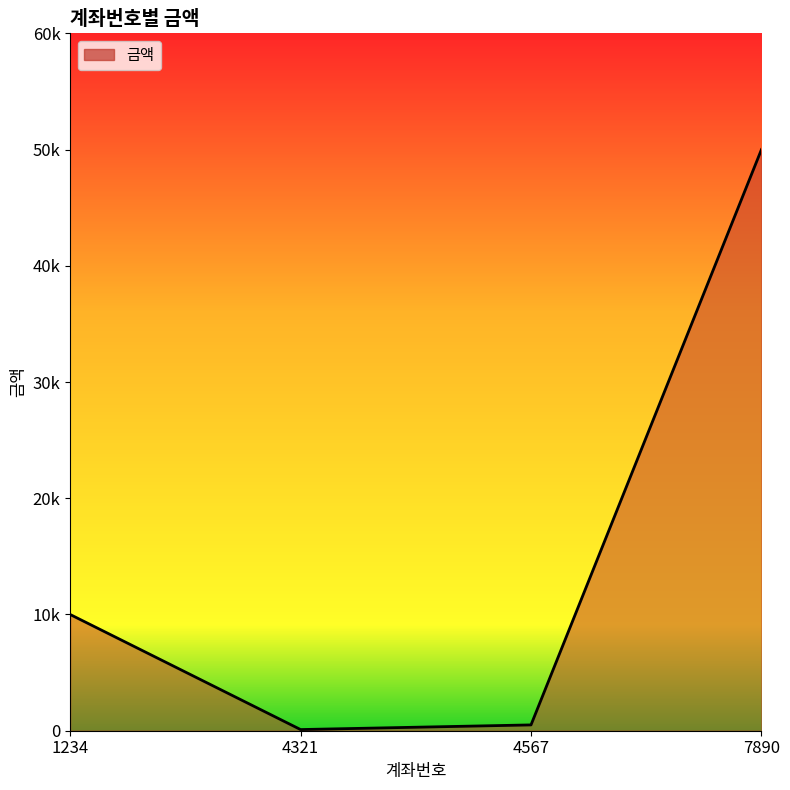

Is this an area chart (filled region under the line)?

Yes